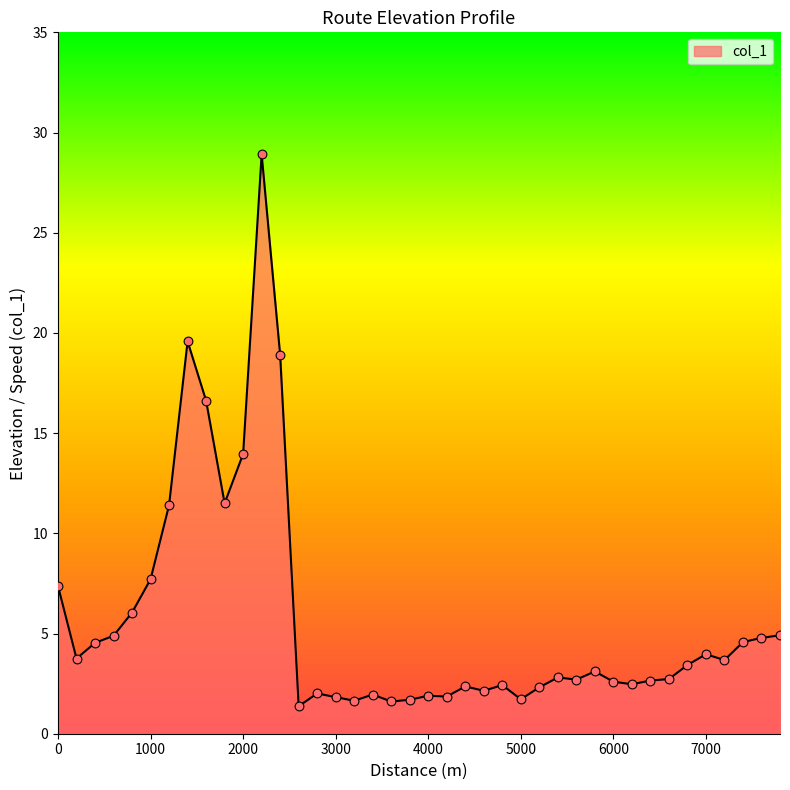

How many lines are shown in the chart?

1